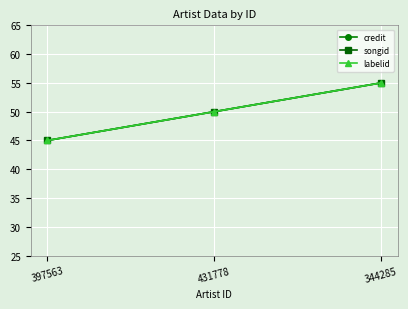

Does the chart display data point markers on the line(s)?

Yes